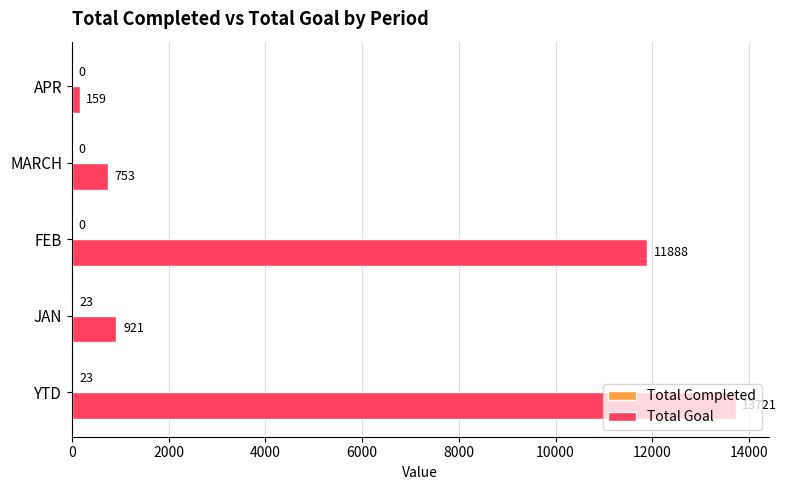

What value does the Total Goal series have at JAN, to the nearest 10?

920